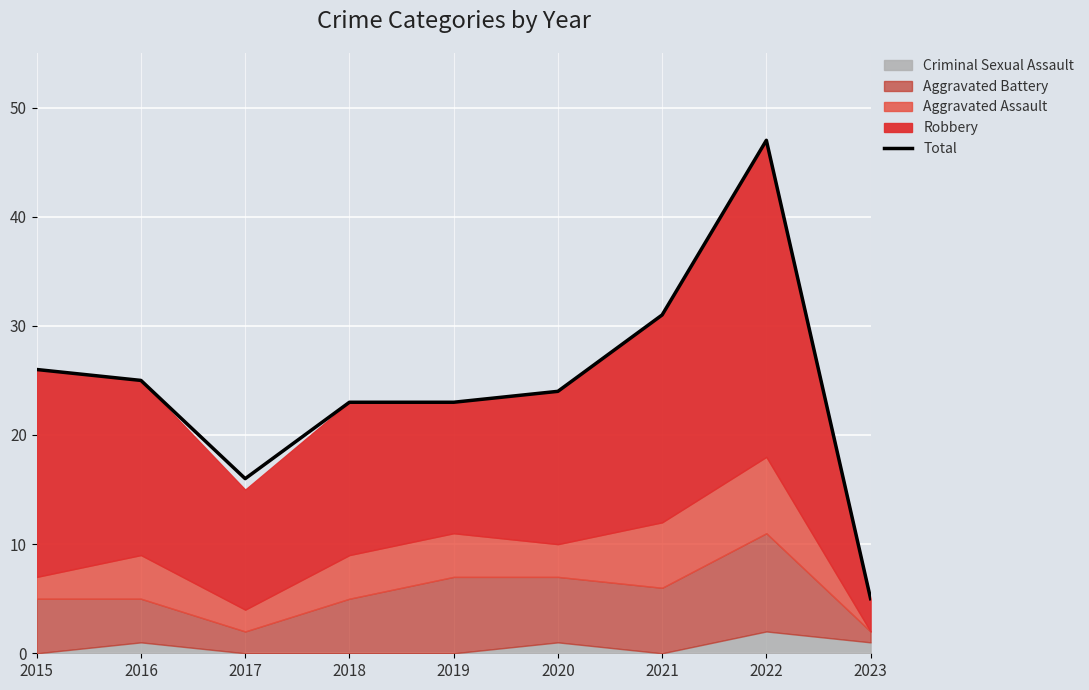

List the labels in order of value, largest first.

2022, 2021, 2015, 2016, 2020, 2018, 2019, 2017, 2023